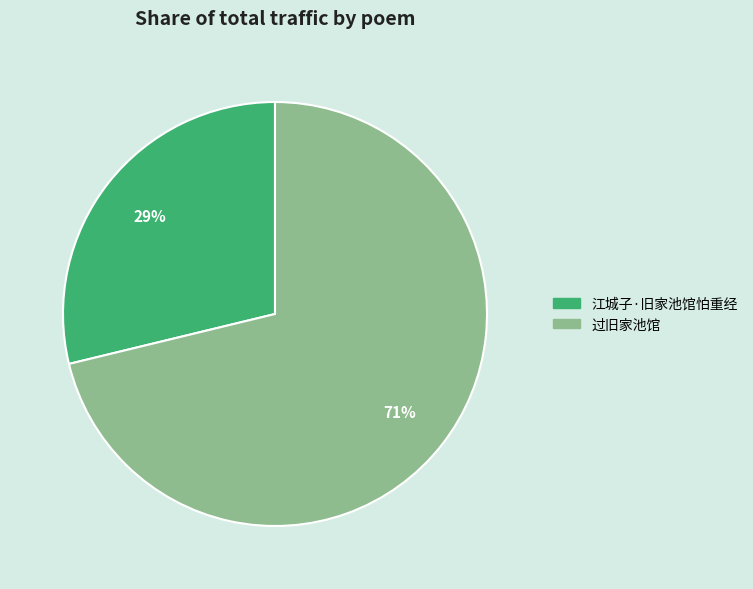

Is it true that 江城子·旧家池馆怕重经 is 29% of the pie?

True